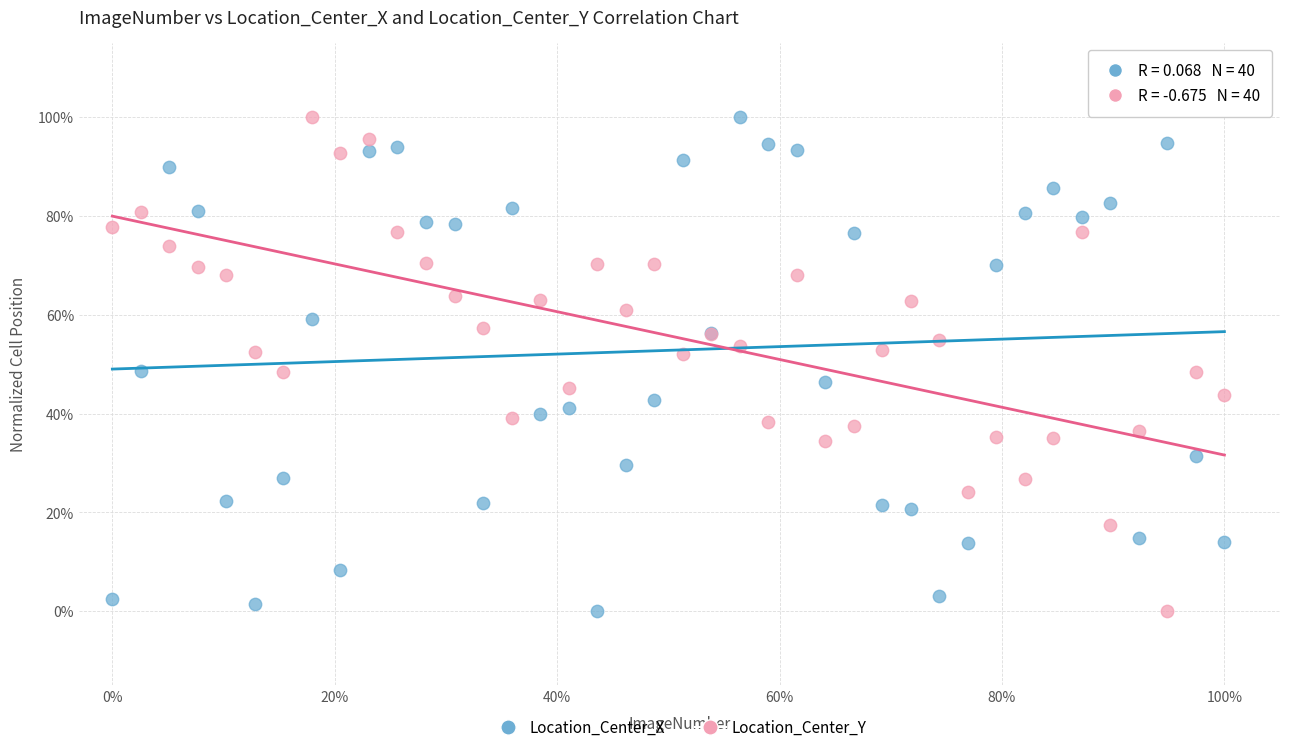

What are all the series names shown in the legend?

Location_Center_X, Location_Center_Y